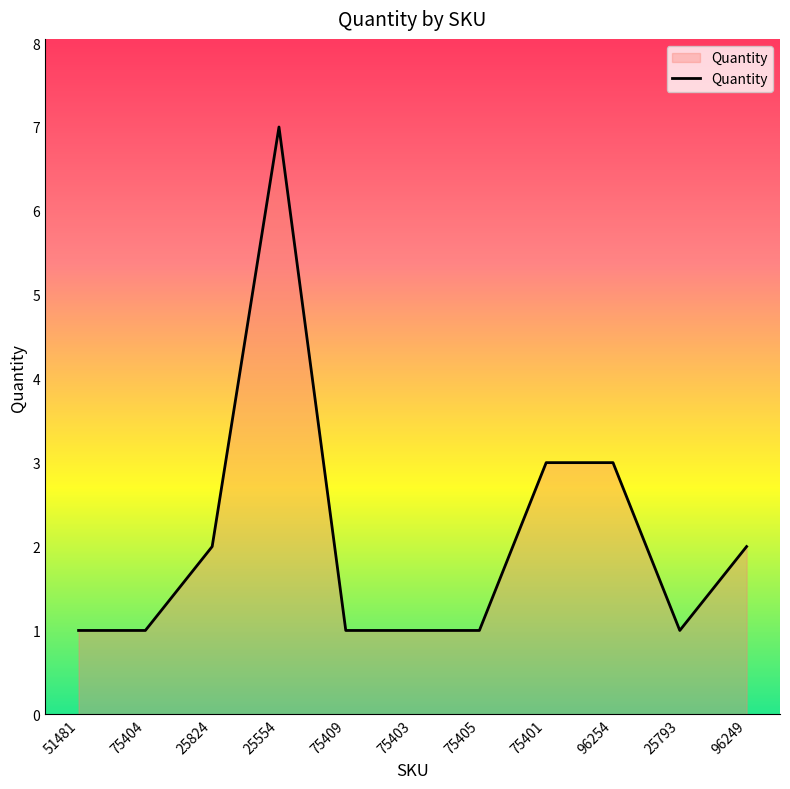

Reading left to right, extract all data points from this chart.

1	1	2	7	1	1	1	3	3	1	2